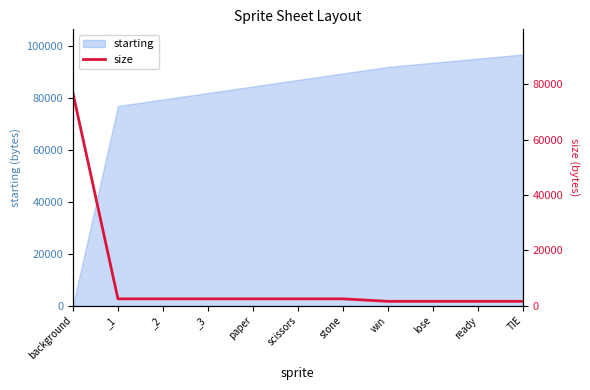

List the labels in order of value, smallest first.

win, lose, ready, TIE, _1, _2, _3, paper, scissors, stone, background